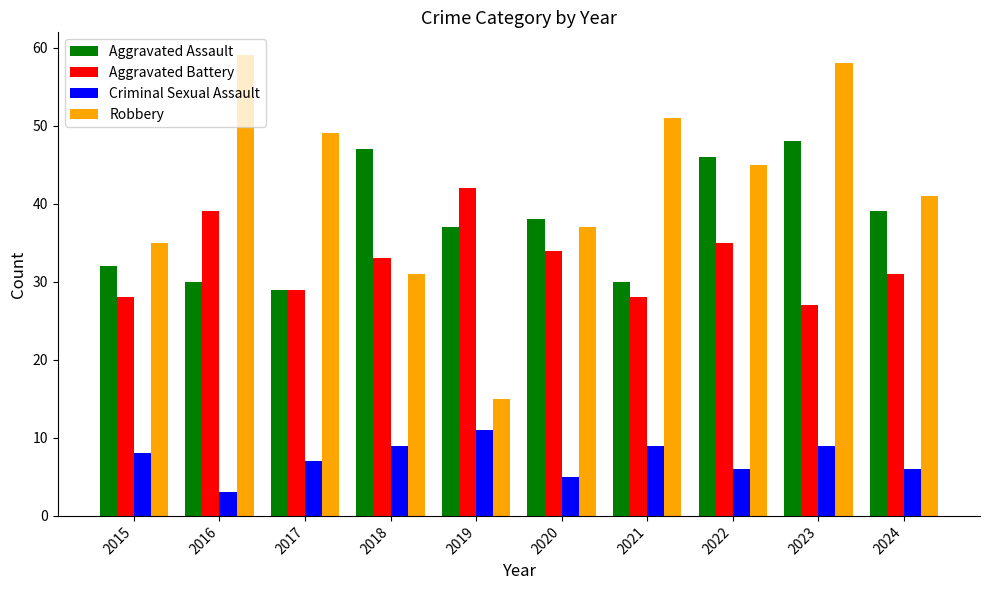

Reading left to right, extract all data points from this chart.

Aggravated Assault: 32	30	29	47	37	38	30	46	48	39
Aggravated Battery: 28	39	29	33	42	34	28	35	27	31
Criminal Sexual Assault: 8	3	7	9	11	5	9	6	9	6
Robbery: 35	59	49	31	15	37	51	45	58	41